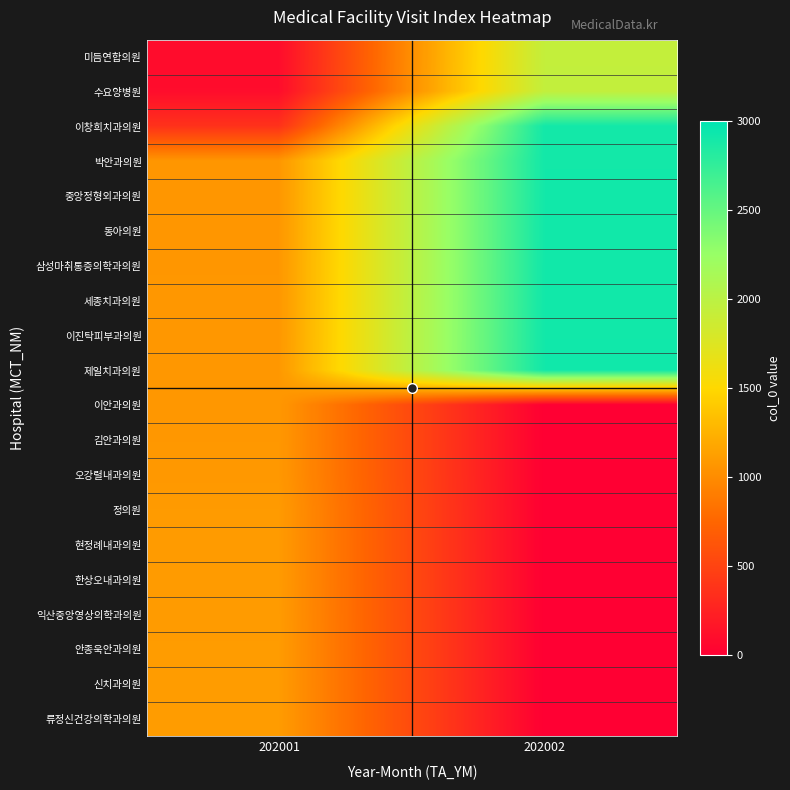

Reading left to right, what are all the values shown in this chart?

미듬연합의원: 202001=95	202002=1938
수요양병원: 202001=100	202002=1943
이창희치과의원: 202001=367	202002=2905
박안과의원: 202001=1069	202002=2906
중앙정형외과의원: 202001=1070	202002=2907
동아의원: 202001=1071	202002=2908
삼성마취통증의학과의원: 202001=1072	202002=2909
세종치과의원: 202001=1073	202002=2910
이진탁피부과의원: 202001=1074	202002=2912
제일치과의원: 202001=1076	202002=2913
이안과의원: 202001=1077	202002=0
김안과의원: 202001=1078	202002=0
오강렬내과의원: 202001=1080	202002=0
정의원: 202001=1096	202002=0
현정례내과의원: 202001=1097	202002=0
한상오내과의원: 202001=1098	202002=0
익산중앙영상의학과의원: 202001=1100	202002=0
안종욱안과의원: 202001=1102	202002=0
신치과의원: 202001=1103	202002=0
류정신건강의학과의원: 202001=1104	202002=0